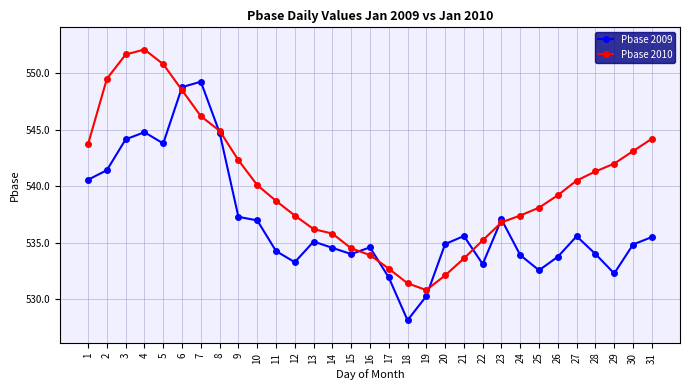

At 21, list the series in order from largest to smallest.

Pbase 2009, Pbase 2010